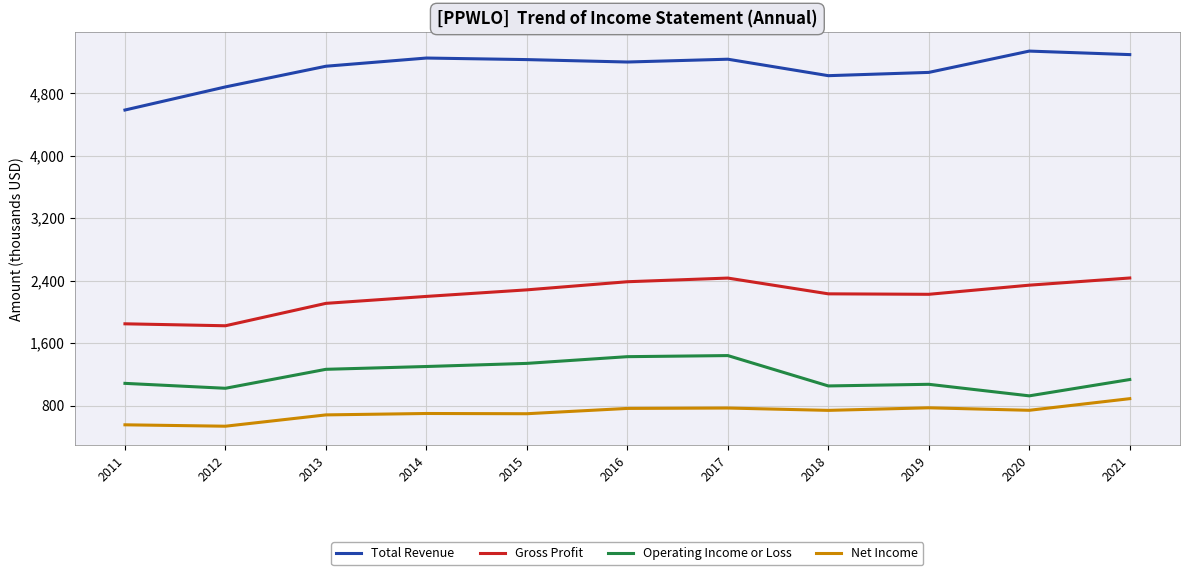

What is the difference between the highest and lowest values at 2021?

4408